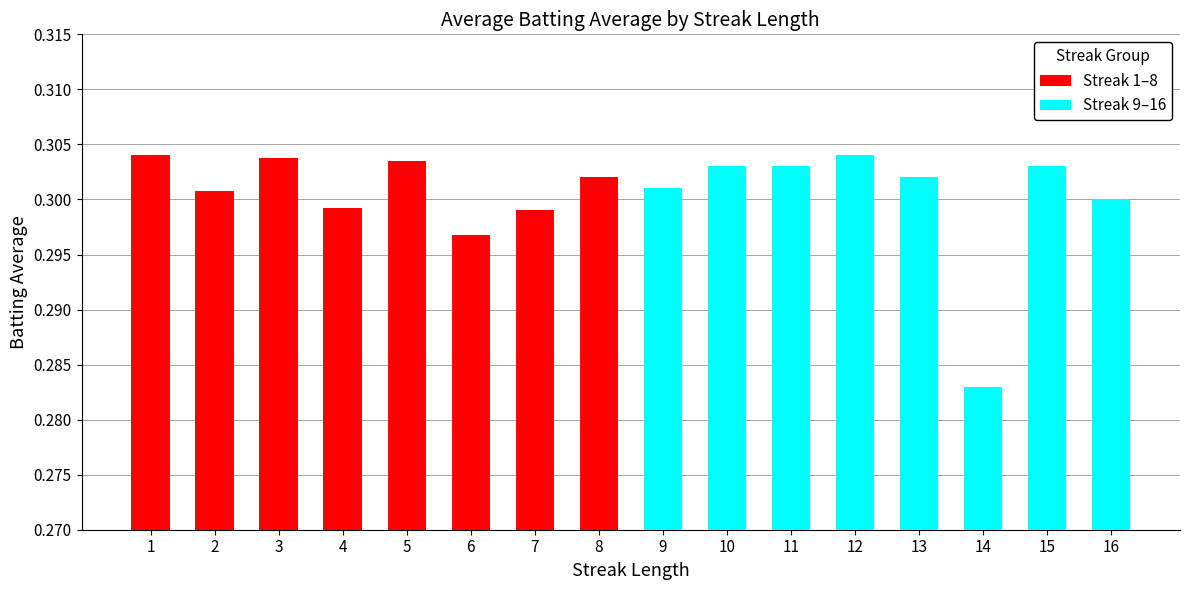

Which series has the largest range (max minus min)?

Streak 9–16